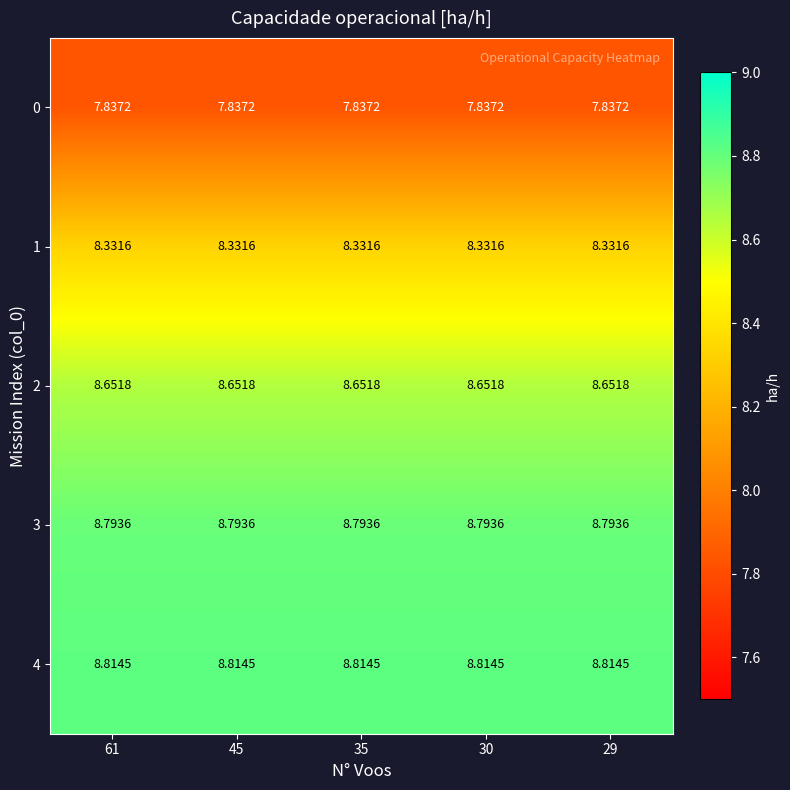

What is the total value across all series at 61?

42.4